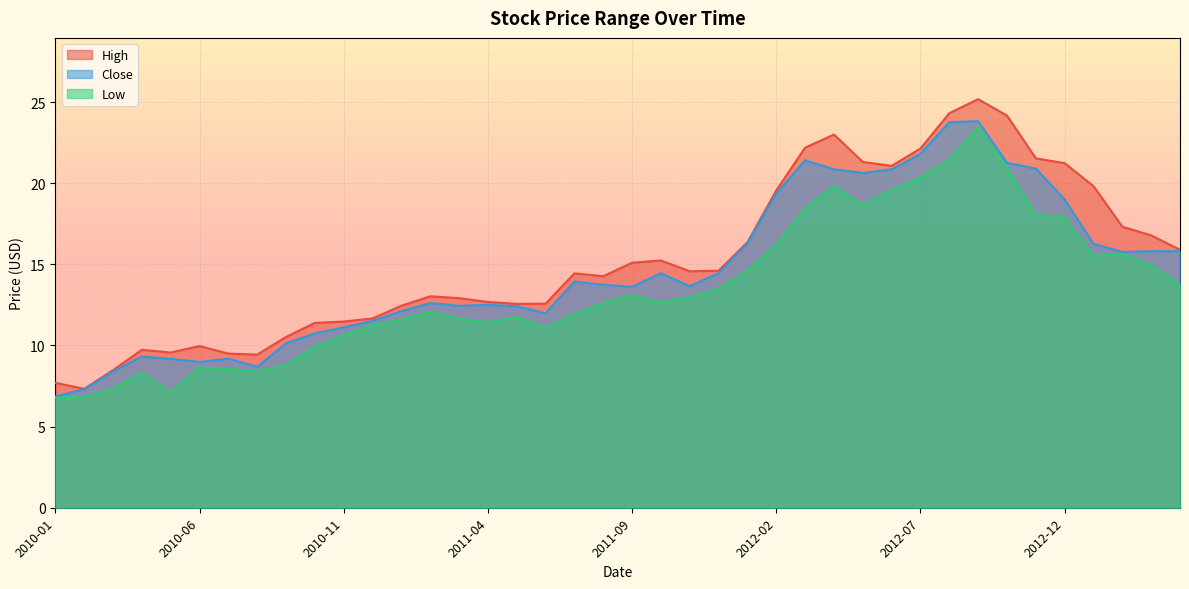

Reading right to left, extract all data points from this chart.

High: 15.9	16.8	17.3	19.8	21.2	21.5	24.2	25.2	24.3	22.1	21.1	21.3	23.0	22.2	19.6	16.4	14.6	14.6	15.2	15.1	14.3	14.4	12.6	12.6	12.7	12.9	13.0	12.4	11.7	11.5	11.4	10.5	9.4	9.5	10.0	9.6	9.7	8.5	7.3	7.7
Close: 15.8	15.8	15.8	16.3	19.0	20.9	21.3	23.8	23.8	21.8	20.9	20.6	20.9	21.4	19.4	16.3	14.5	13.7	14.5	13.6	13.7	13.9	12.0	12.4	12.5	12.4	12.6	12.1	11.5	11.1	10.7	10.1	8.7	9.2	9.0	9.2	9.3	8.4	7.3	6.9
Low: 13.8	15.0	15.6	15.5	17.9	18.1	21.0	23.4	21.4	20.4	19.6	18.6	19.8	18.4	16.2	14.6	13.5	13.0	12.7	13.1	12.6	11.9	11.1	11.8	11.4	11.7	12.1	11.6	11.2	10.6	9.9	8.8	8.4	8.6	8.7	7.1	8.3	7.3	6.8	6.8